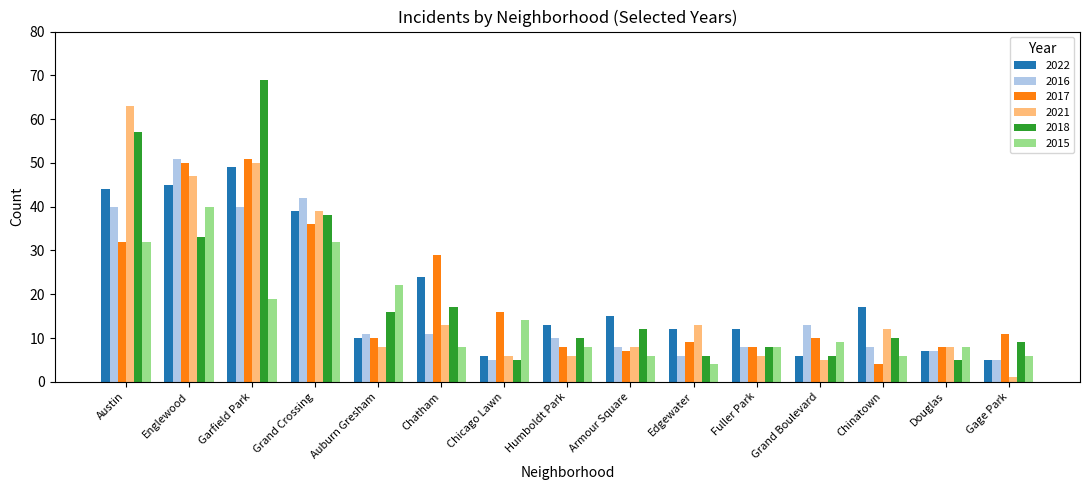

Reading left to right, extract all data points from this chart.

2022: 44	45	49	39	10	24	6	13	15	12	12	6	17	7	5
2016: 40	51	40	42	11	11	5	10	8	6	8	13	8	7	5
2017: 32	50	51	36	10	29	16	8	7	9	8	10	4	8	11
2021: 63	47	50	39	8	13	6	6	8	13	6	5	12	8	1
2018: 57	33	69	38	16	17	5	10	12	6	8	6	10	5	9
2015: 32	40	19	32	22	8	14	8	6	4	8	9	6	8	6